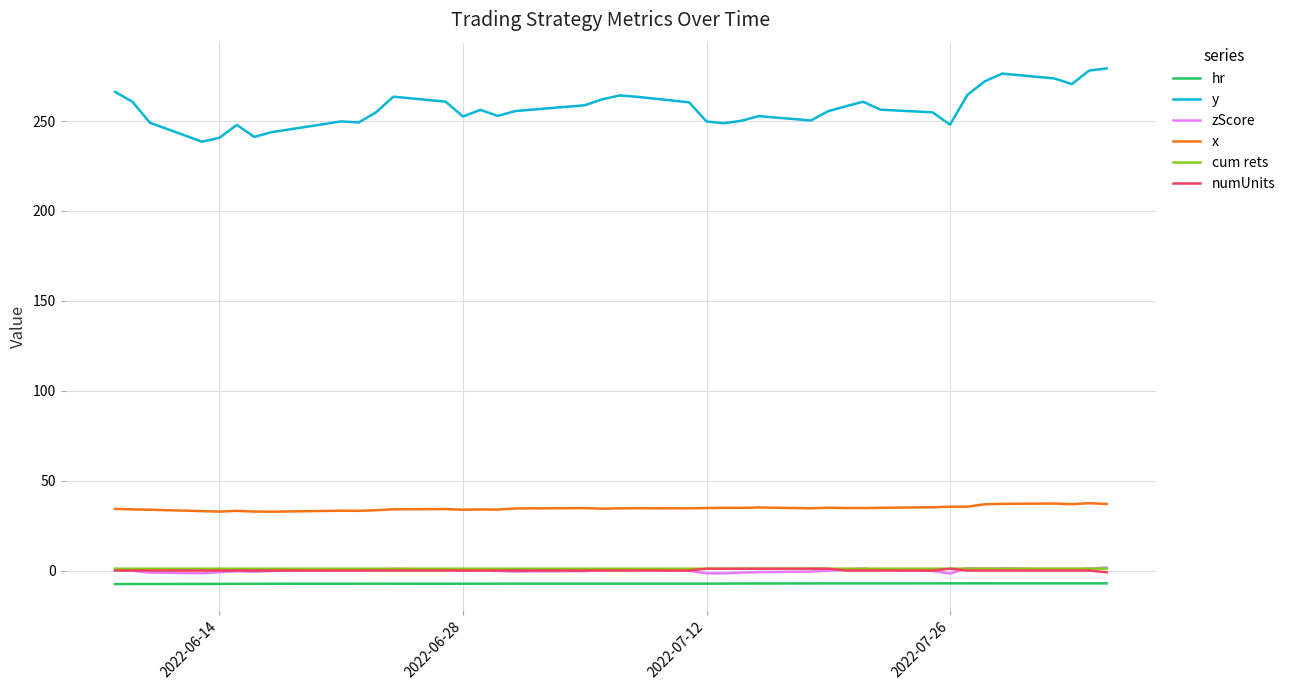

What is the smallest value displayed?

-7.5